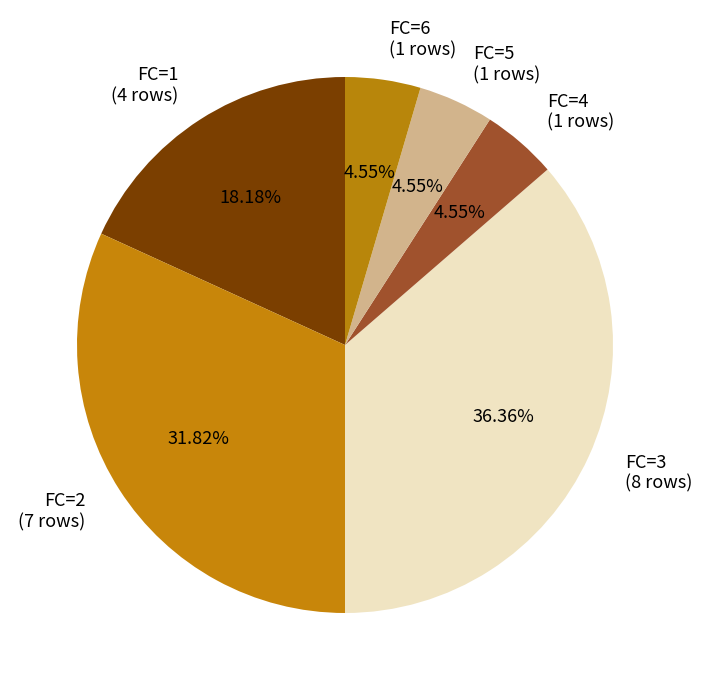

Which has a higher value, FC=3 (8 rows) or FC=5 (1 rows)?

FC=3 (8 rows)